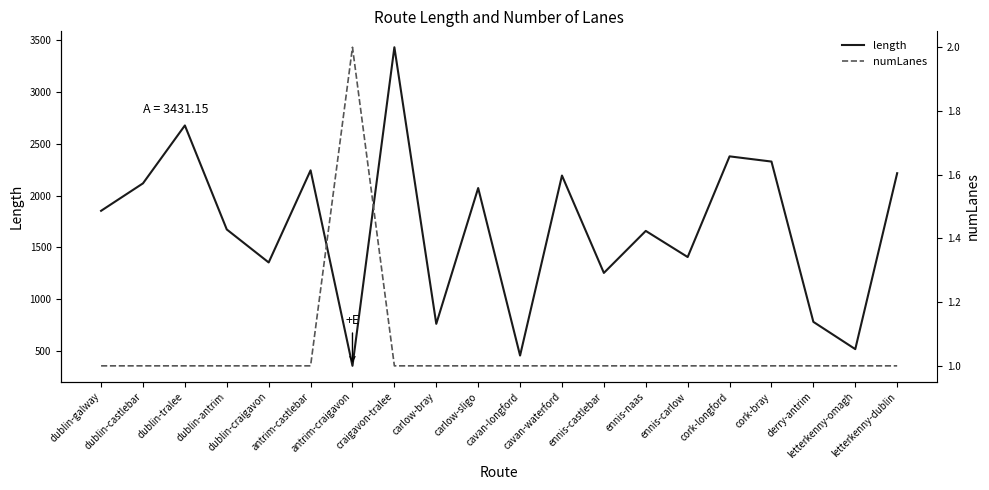

Count the numLanes values in the range 1 to 2.

20